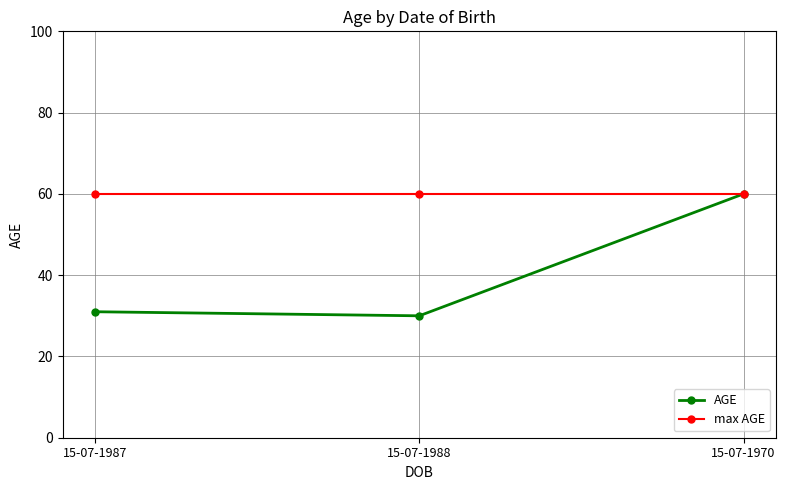

How many lines are shown in the chart?

2